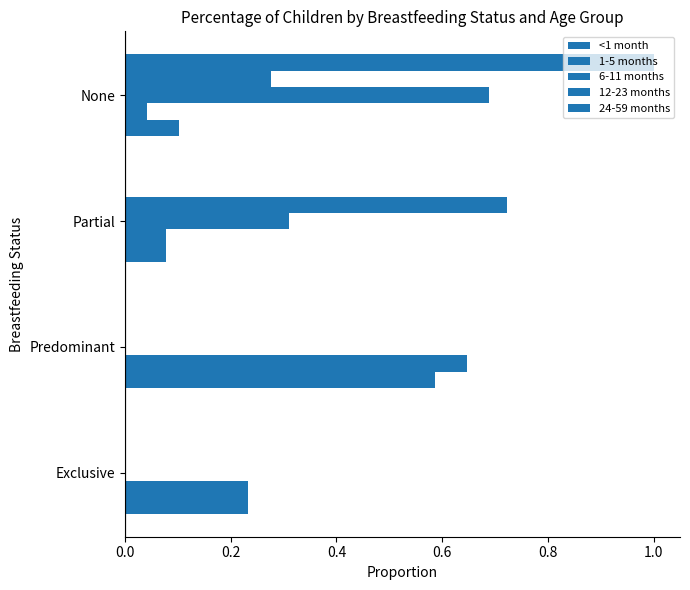

How many categories are shown in the chart?

4